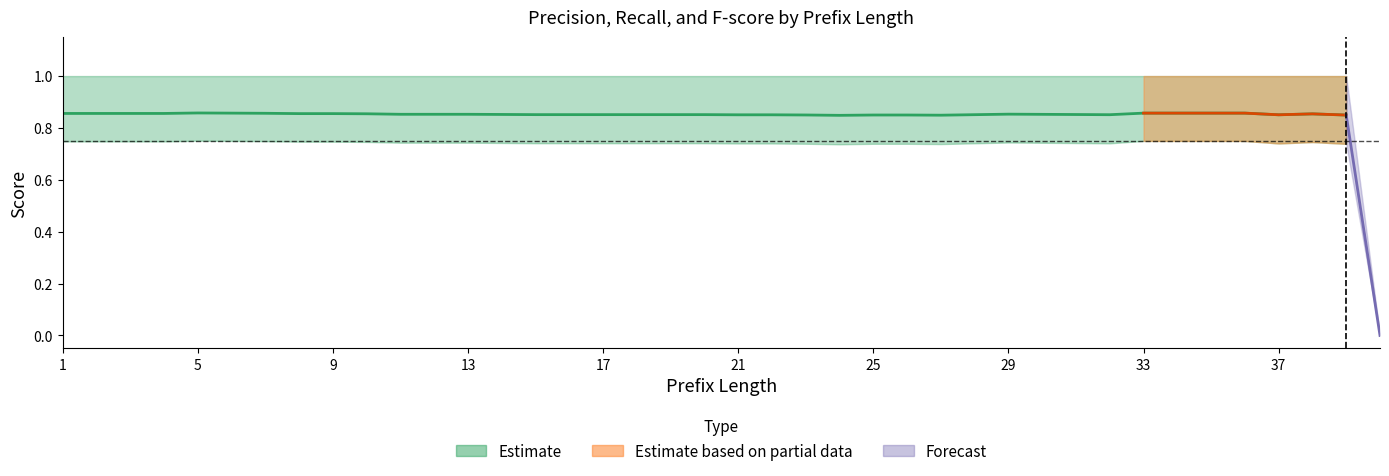

At which category does the chart reach its peak across all series?

1